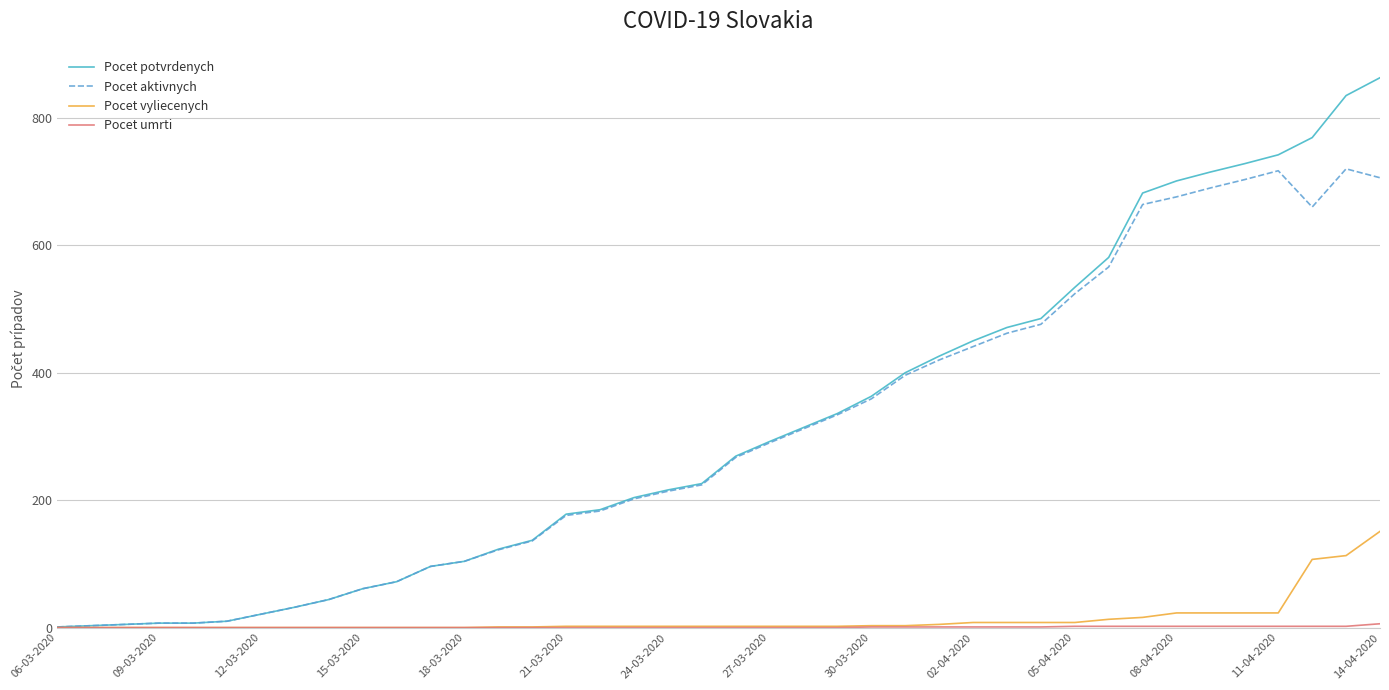

Which series has the widest spread of values?

Pocet potvrdenych